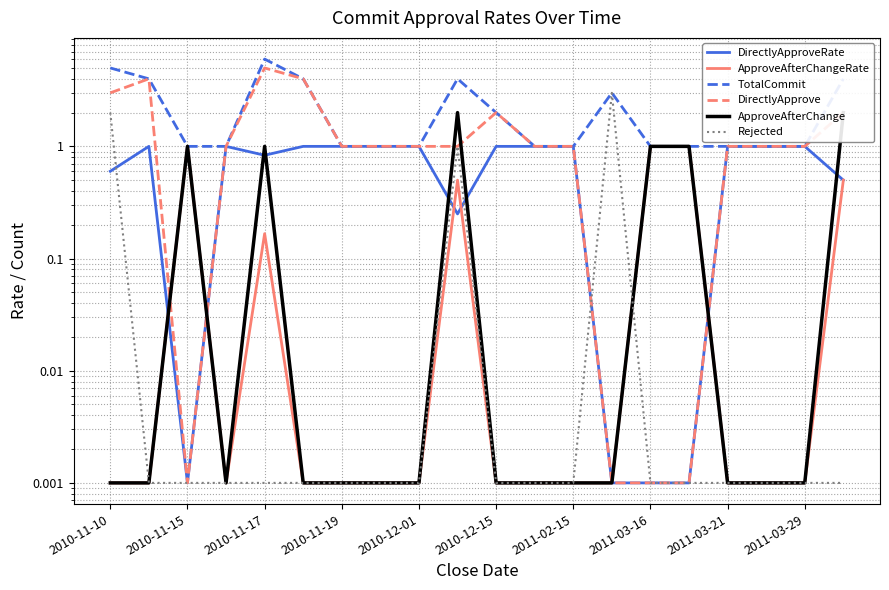

Does the chart have visible grid lines?

Yes